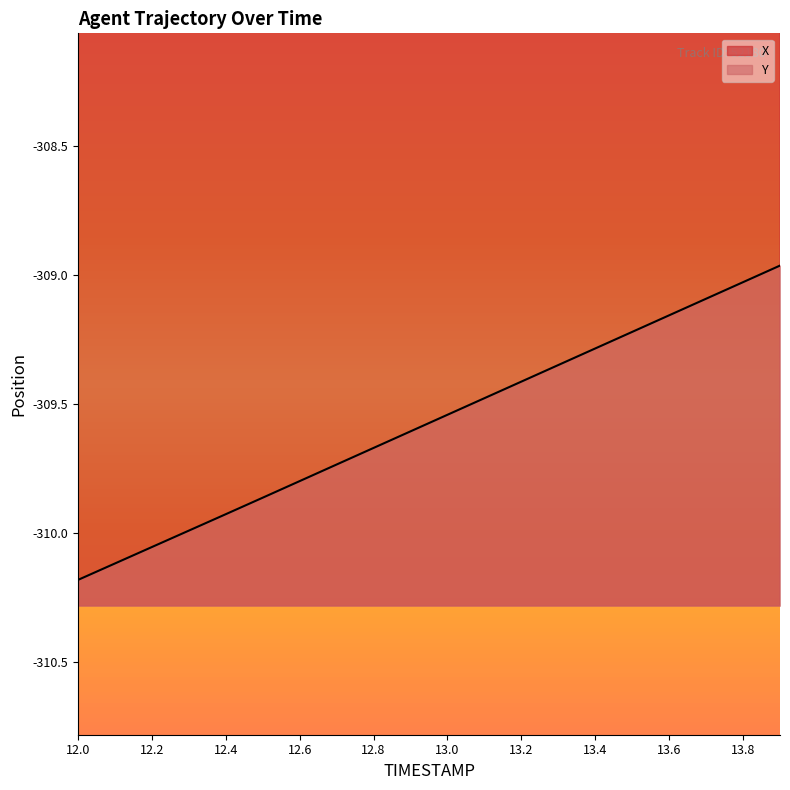

True or false: X and Y cross at least once.

False